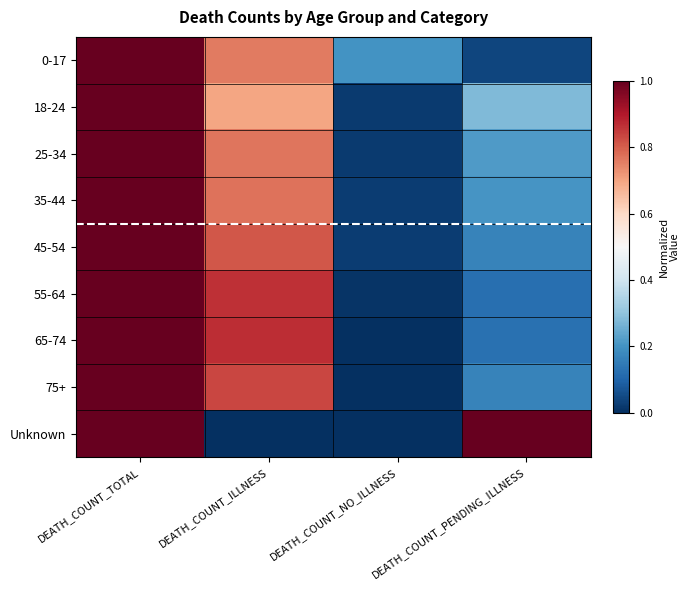

Rank the series at DEATH_COUNT_NO_ILLNESS from lowest to highest value.

Unknown, 75+, 65-74, 55-64, 25-34, 18-24, 45-54, 35-44, 0-17